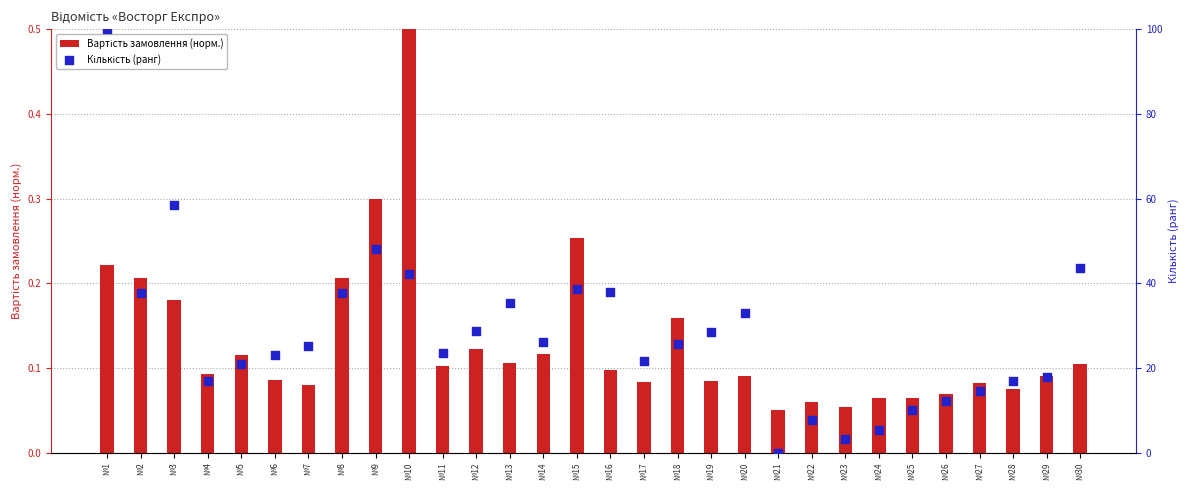

Which series contains the highest Y value?

Кількість (ранг)